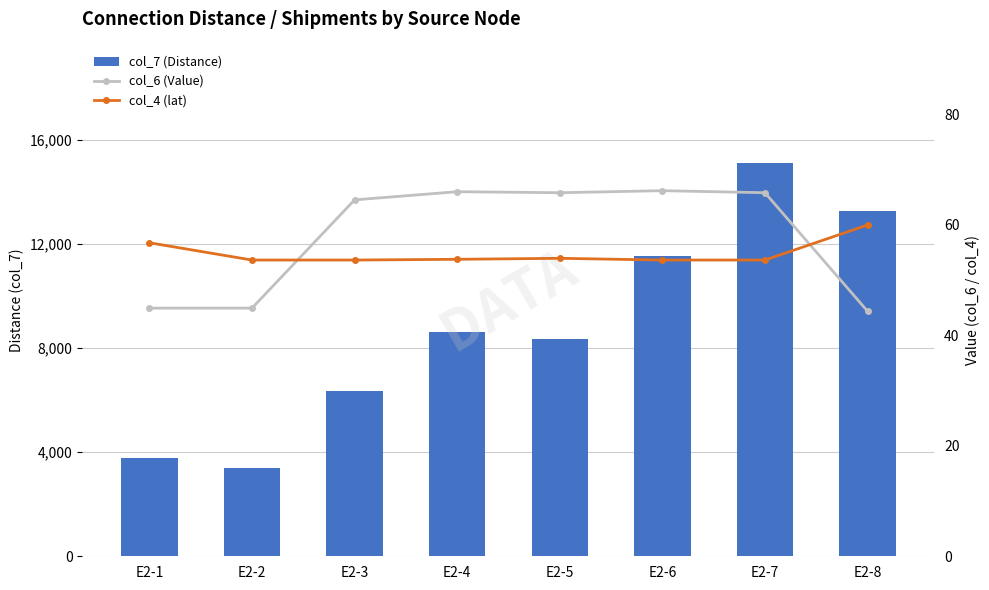

At how many categories does at least one series exceed 10455?

3